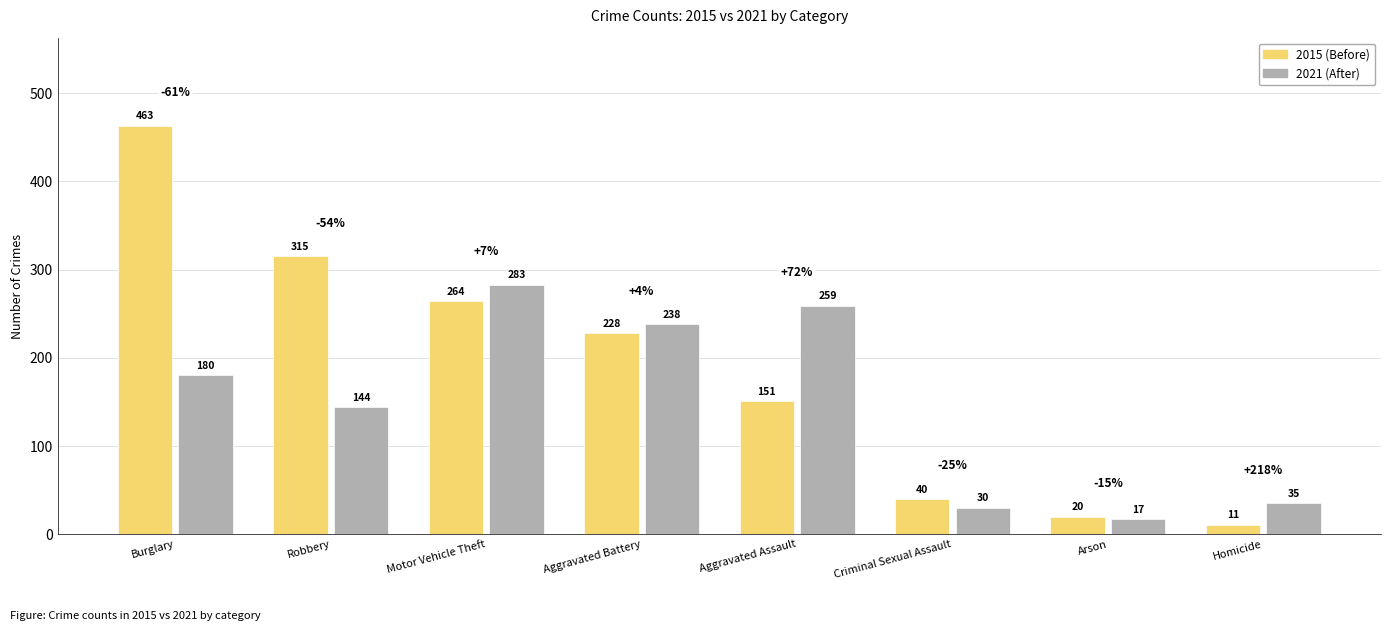

At which category is the sum across all series the highest?

Burglary